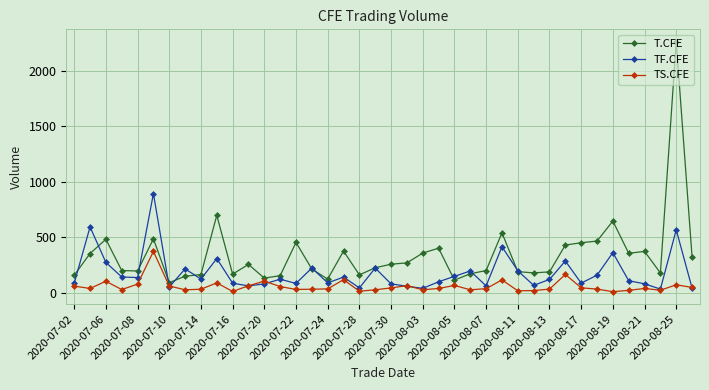

What is the greatest value displayed?

2258